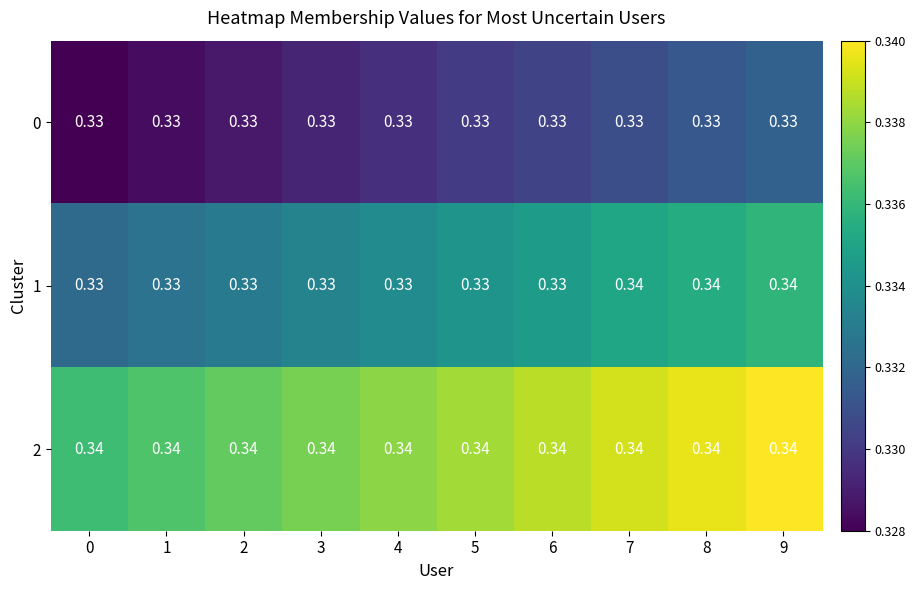

Is the value of 0 at 6 greater than the value of 2 at 6?

No